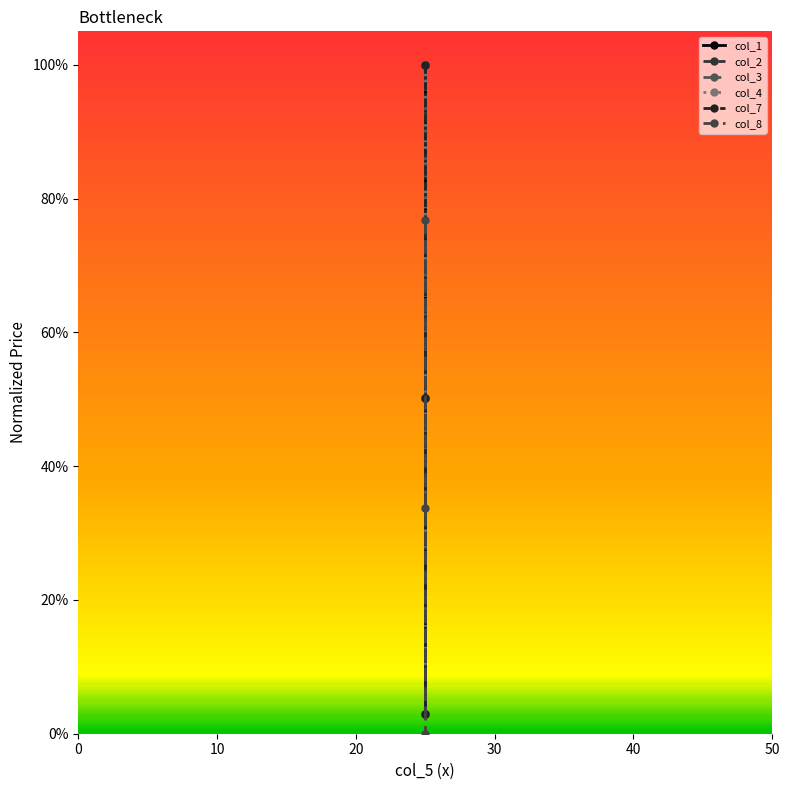

Which series has the largest range (max minus min)?

col_1